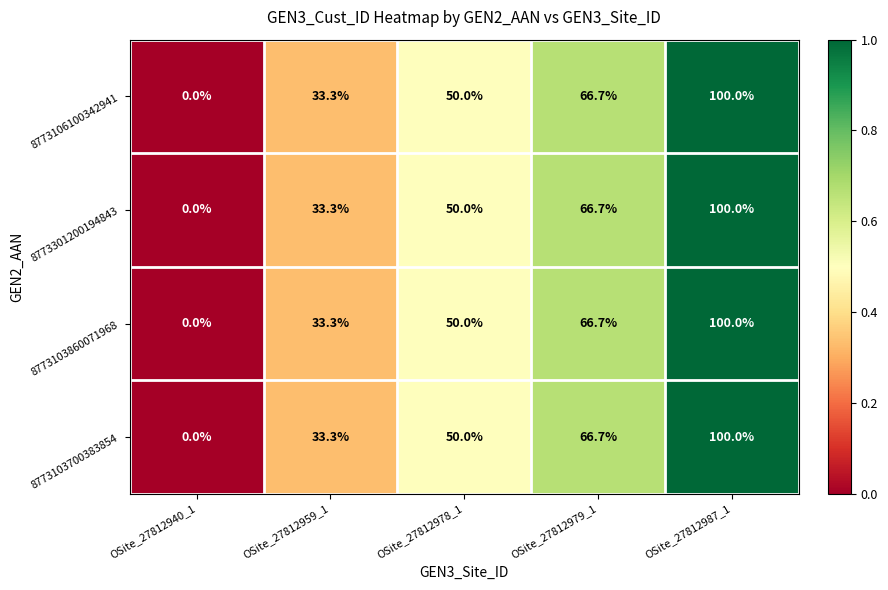

The value of 8773106100342941 at OSite_27812959_1 is 18.7. True or false?

False